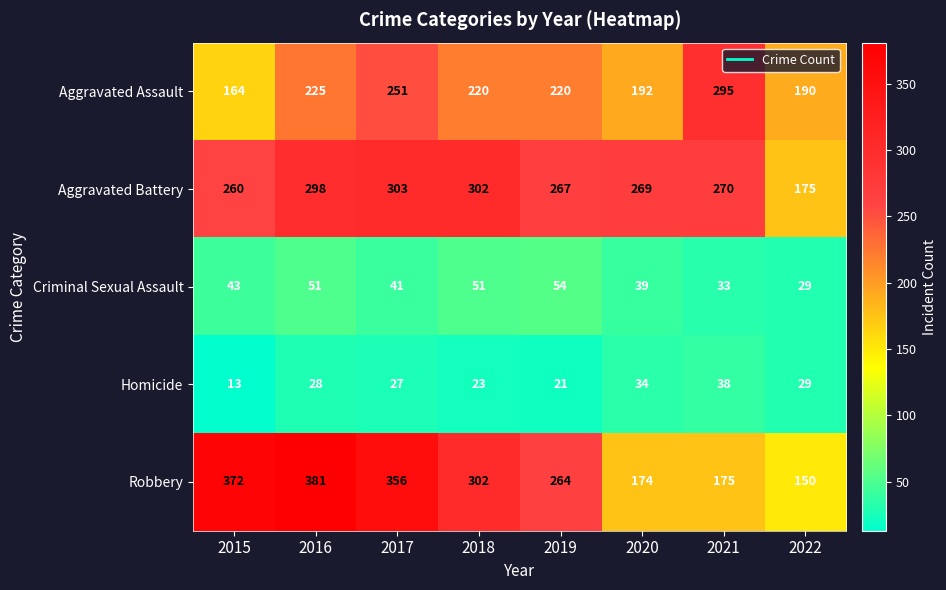

The Aggravated Battery series shows 302 at 2018. True or false?

True